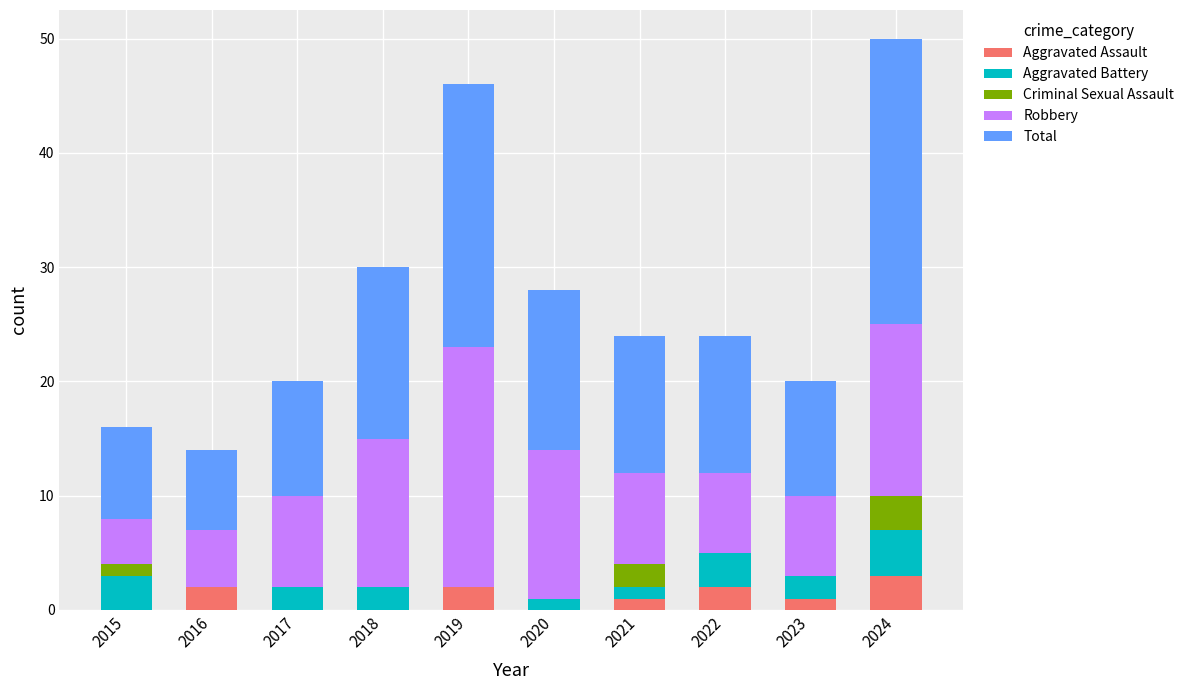

What is the maximum value for Aggravated Assault?

3